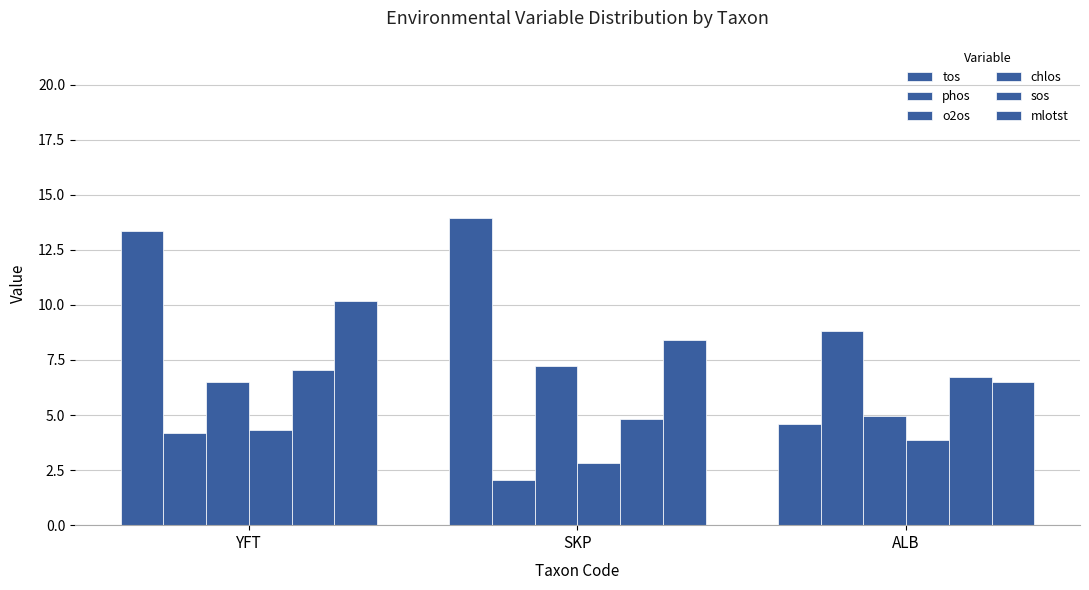

What is the sum of all tos values?

31.9